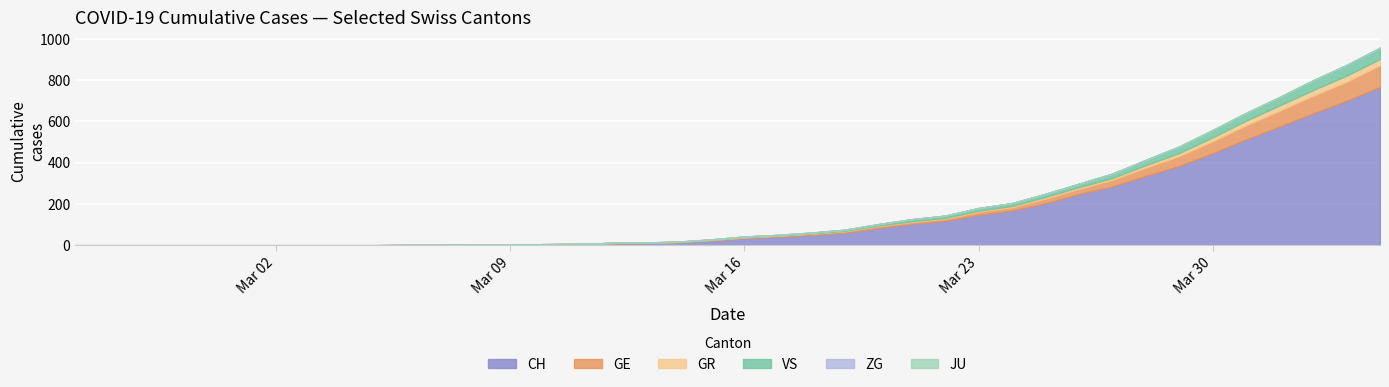

What is the value of the CH point at the 36th from the left?

513